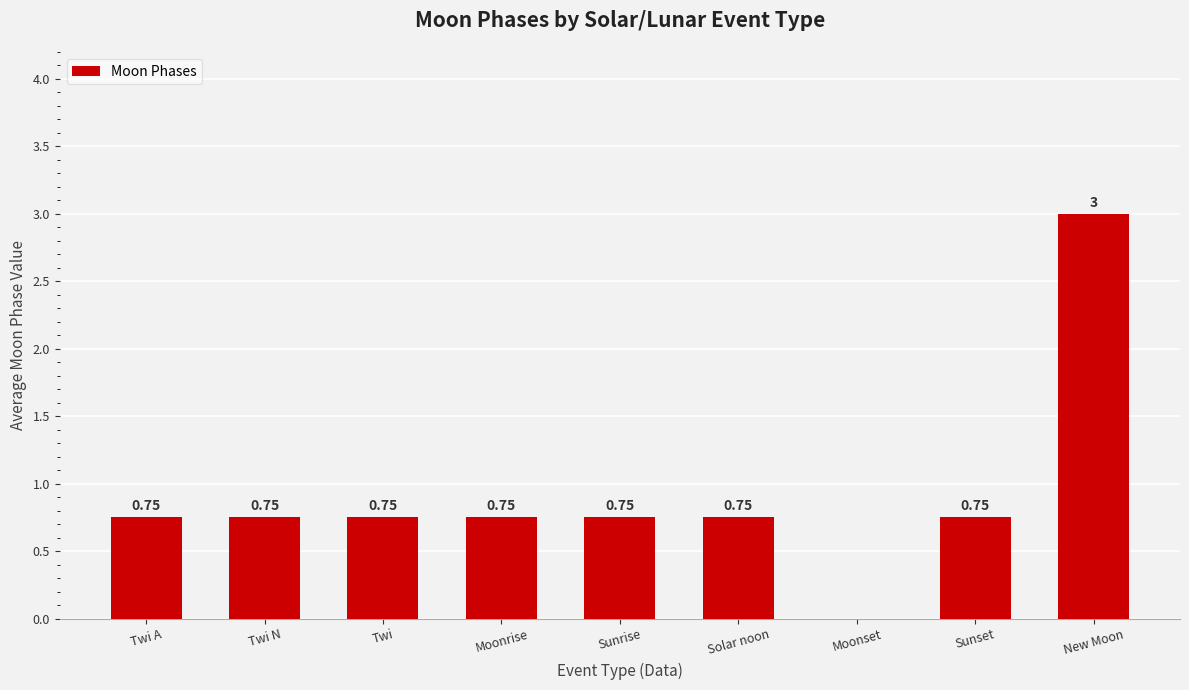

What is the sum of the values at Twi and Moonrise?

1.5